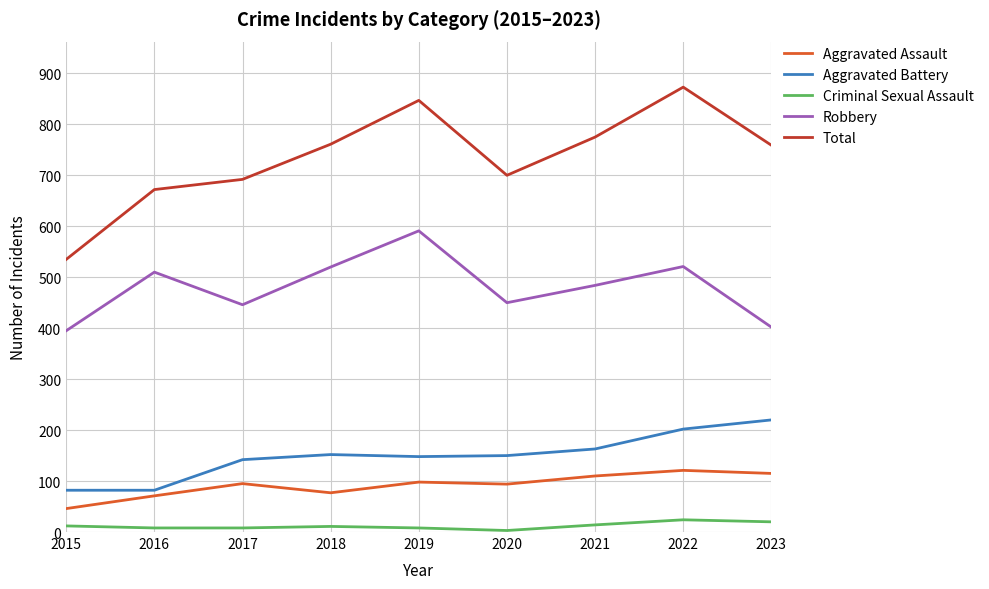

Which series has the largest range (max minus min)?

Total